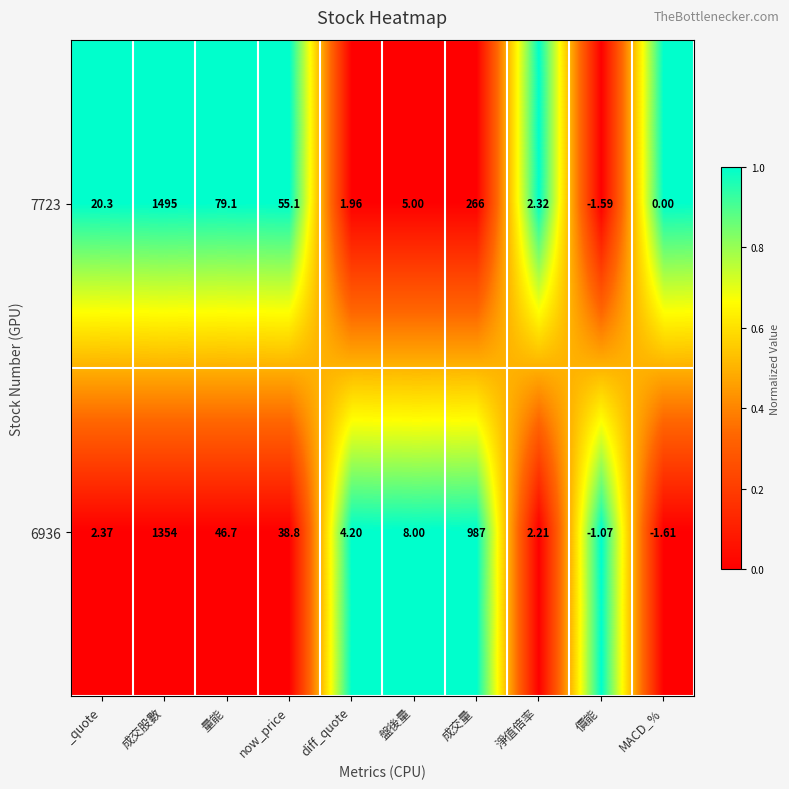

Is the value of 7723 at MACD_% greater than the value of 6936 at 成交股數?

No